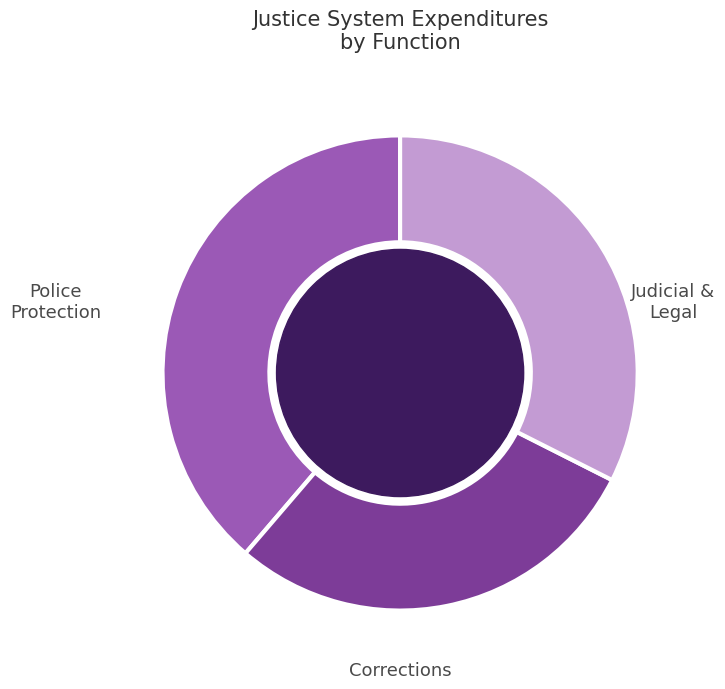

Is there a majority slice in this chart?

No